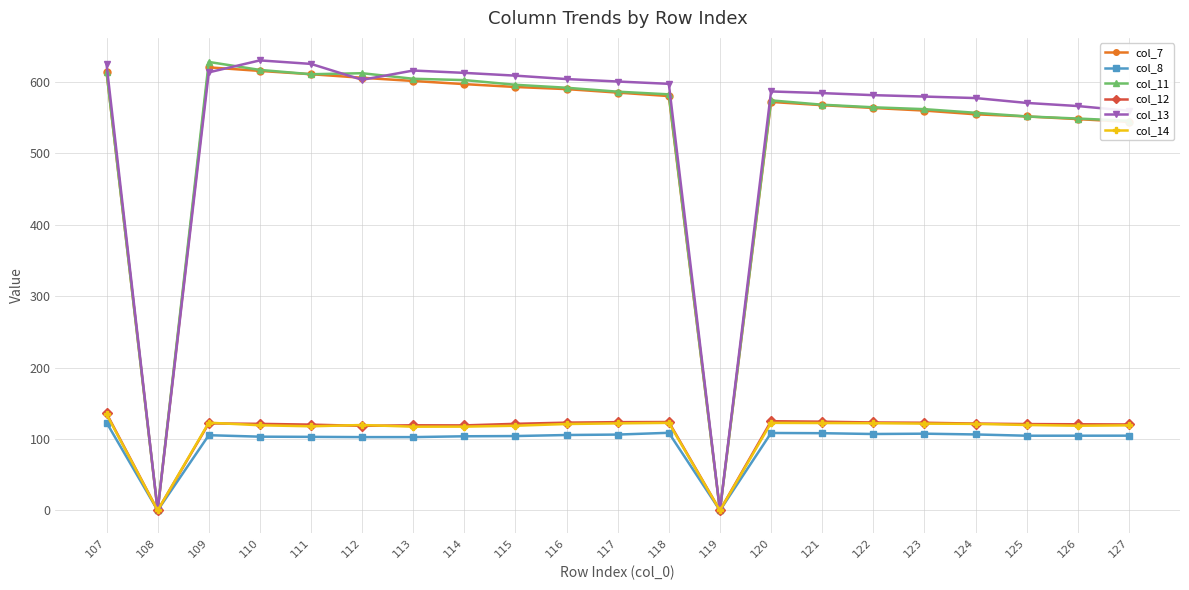

What is the sum of the col_8 values at 118 and 115?

212.8